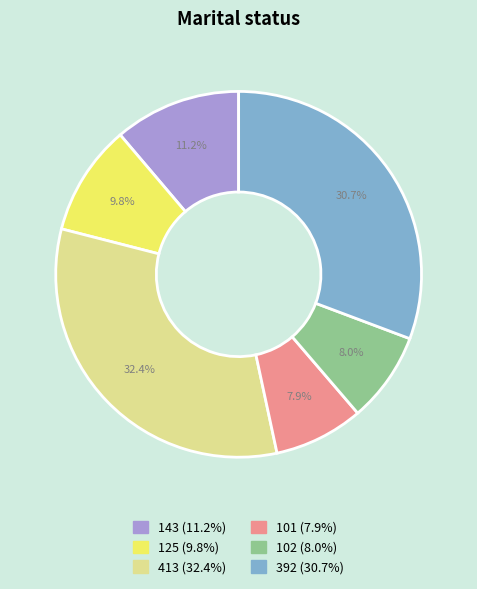

Does 143 account for over 50% of the chart?

No